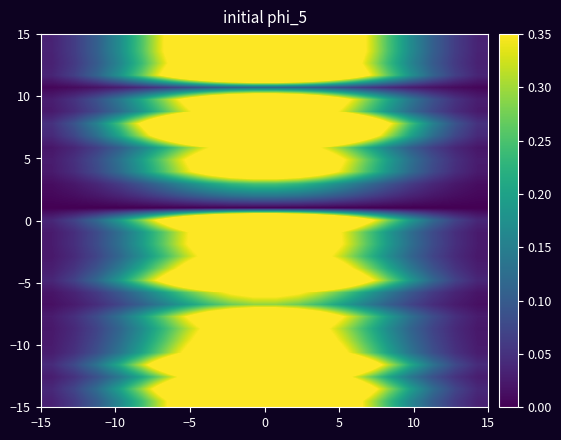

At how many categories does at least one series exceed 0?

20